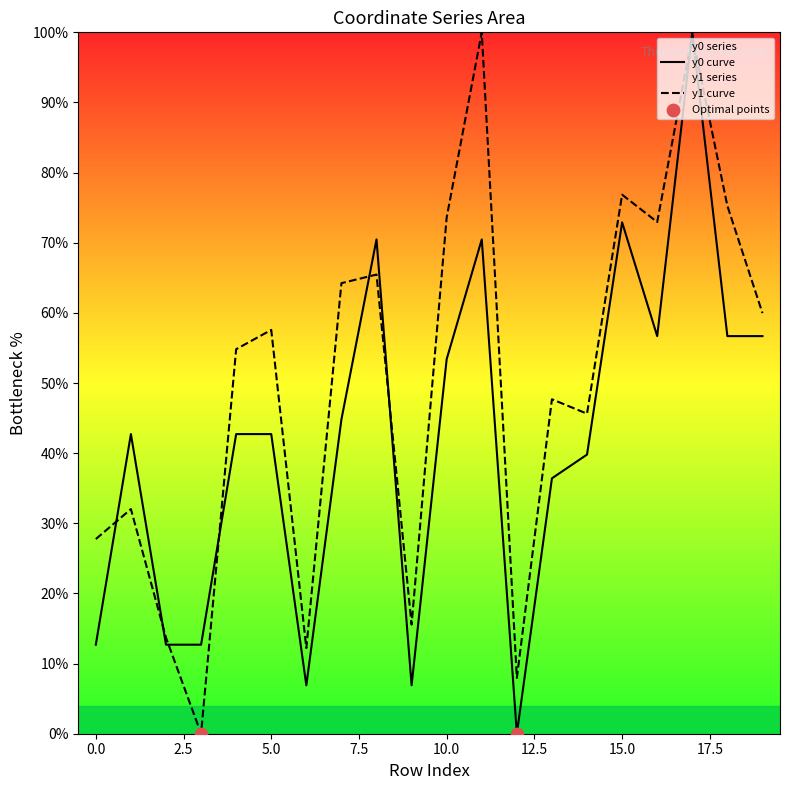

Which series has the largest Y range (max minus min)?

y0